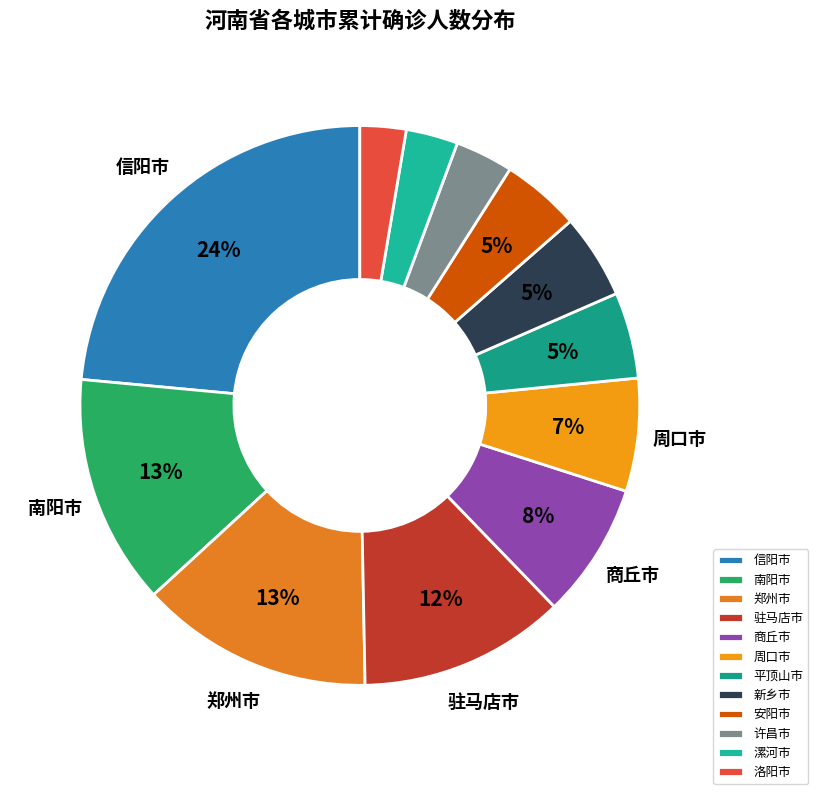

Count the number of slices in the pie.

12